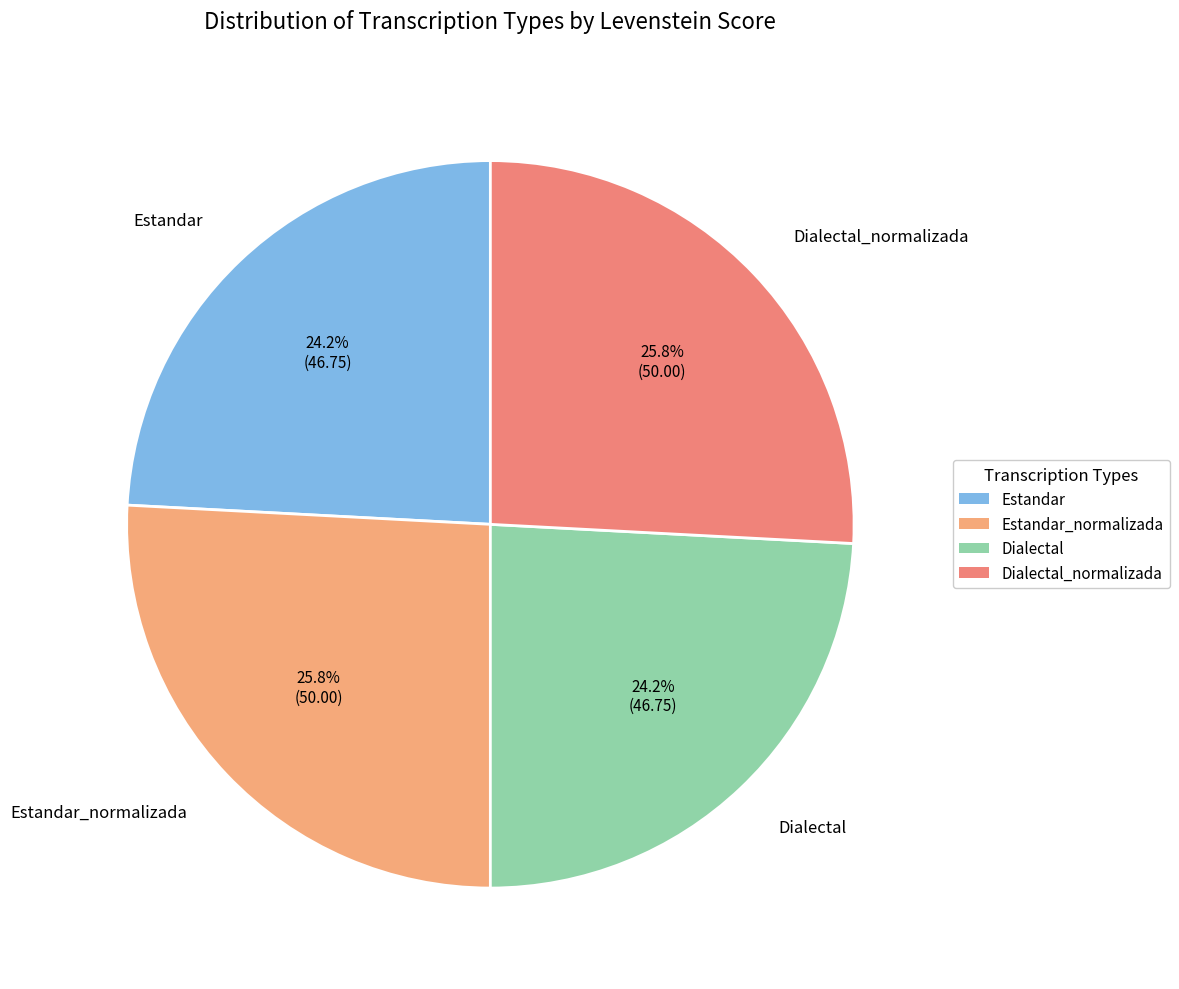

What is the total percentage of Estandar and Dialectal_normalizada?

50.0%